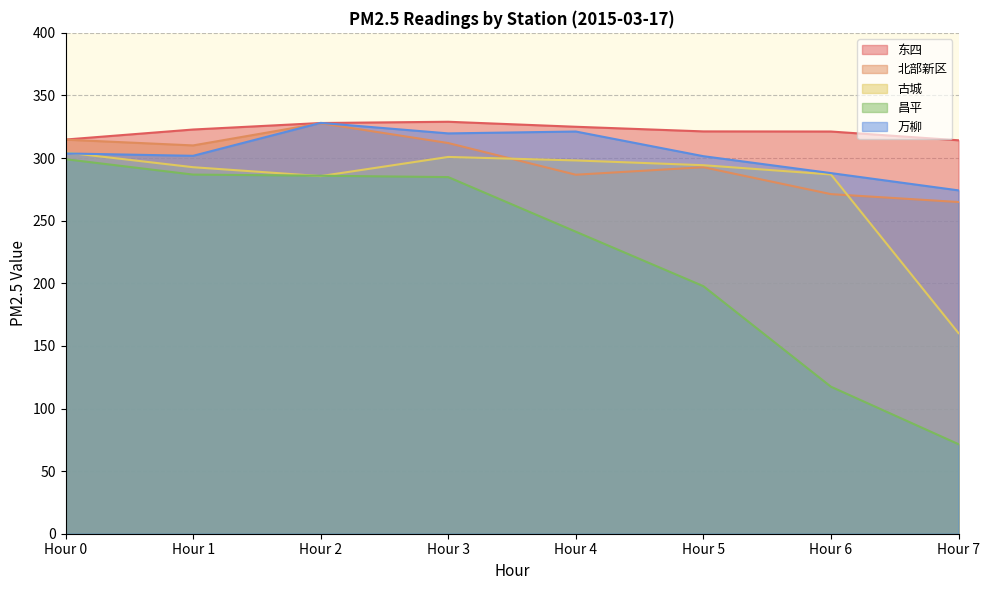

Rank the categories by 北部新区 value from highest to lowest.

Hour 2, Hour 0, Hour 3, Hour 1, Hour 5, Hour 4, Hour 6, Hour 7